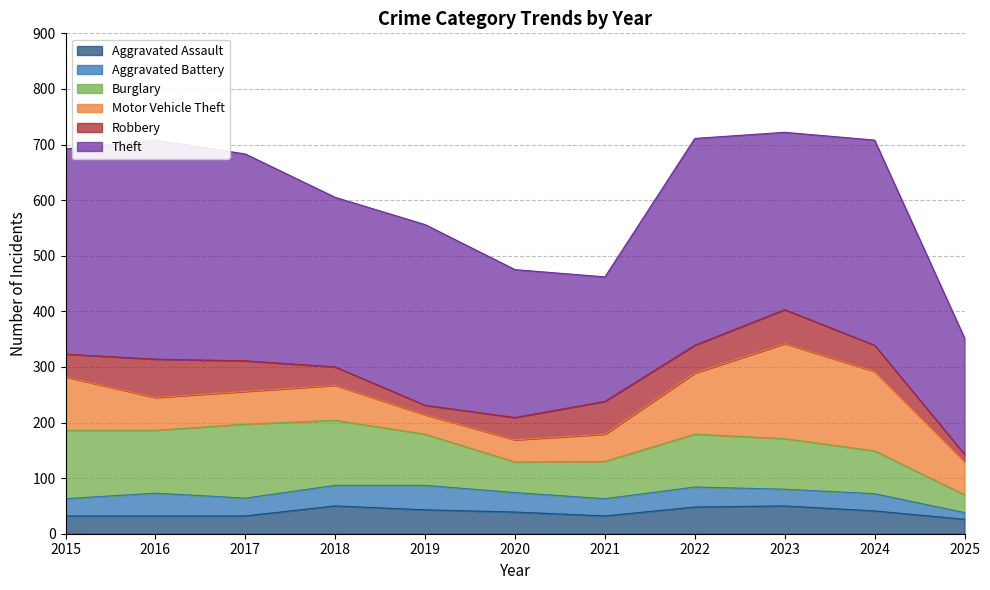

What is the value of the Robbery point at the 3rd from the left?

55